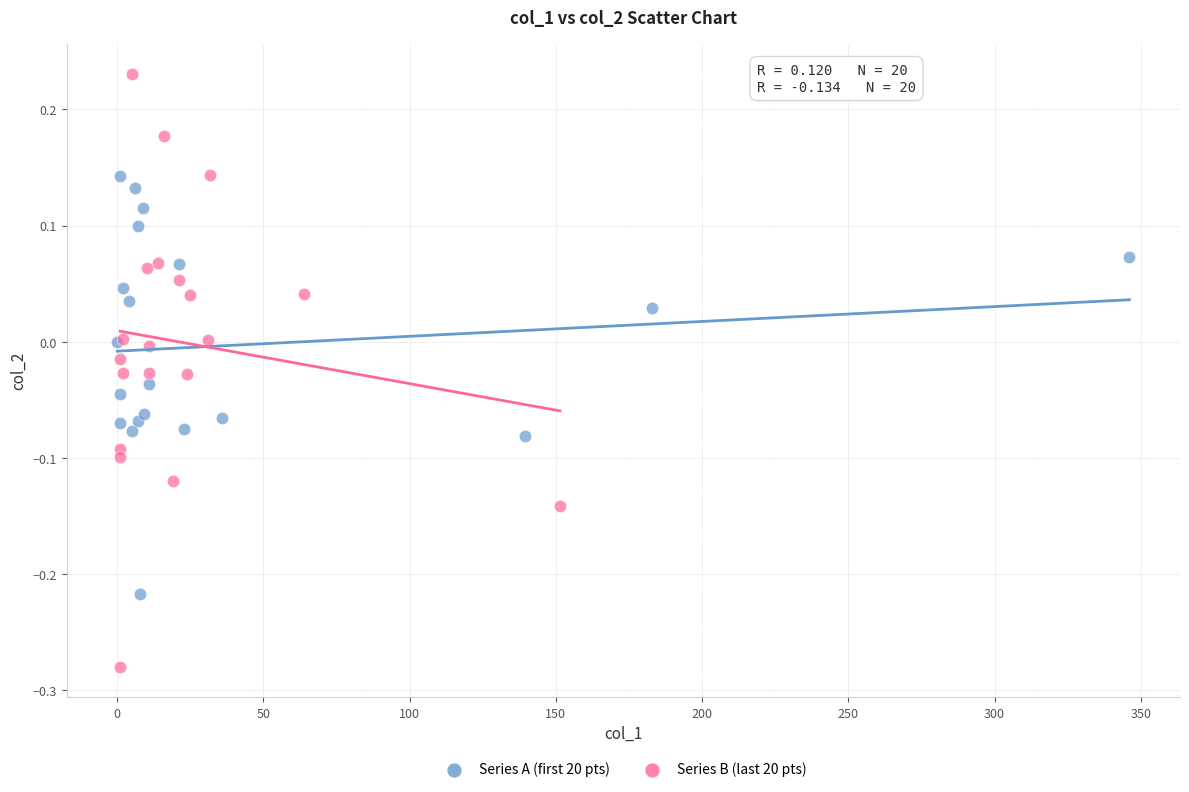

Which series contains the highest Y value?

Series B (last 20 pts)